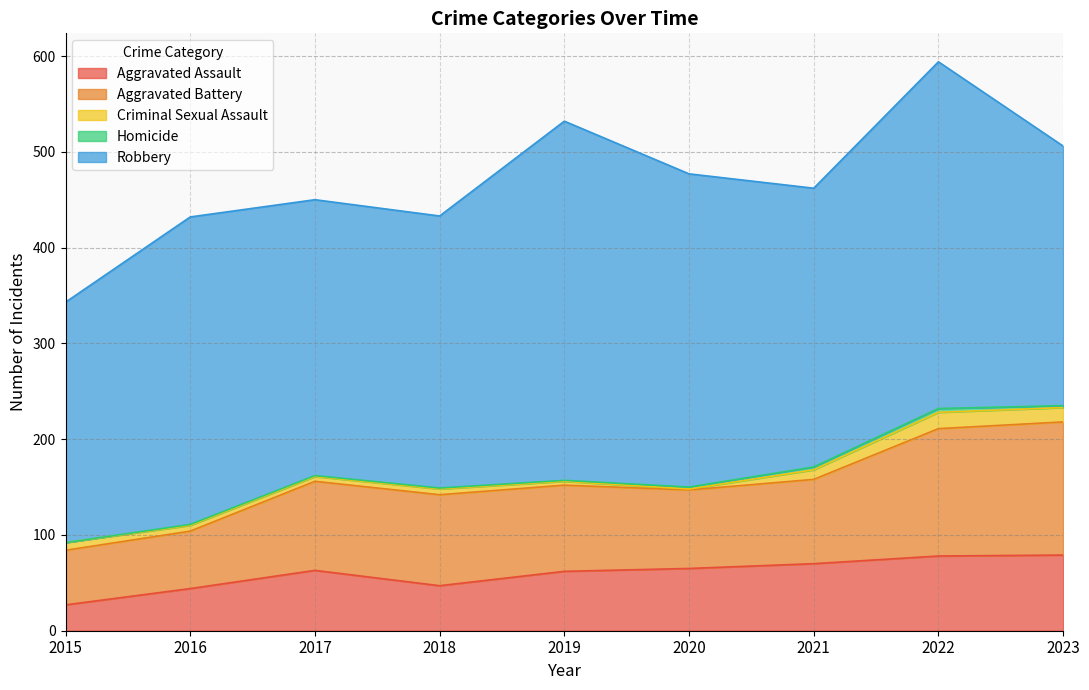

Which category has the lowest value in the Aggravated Battery series?

2015